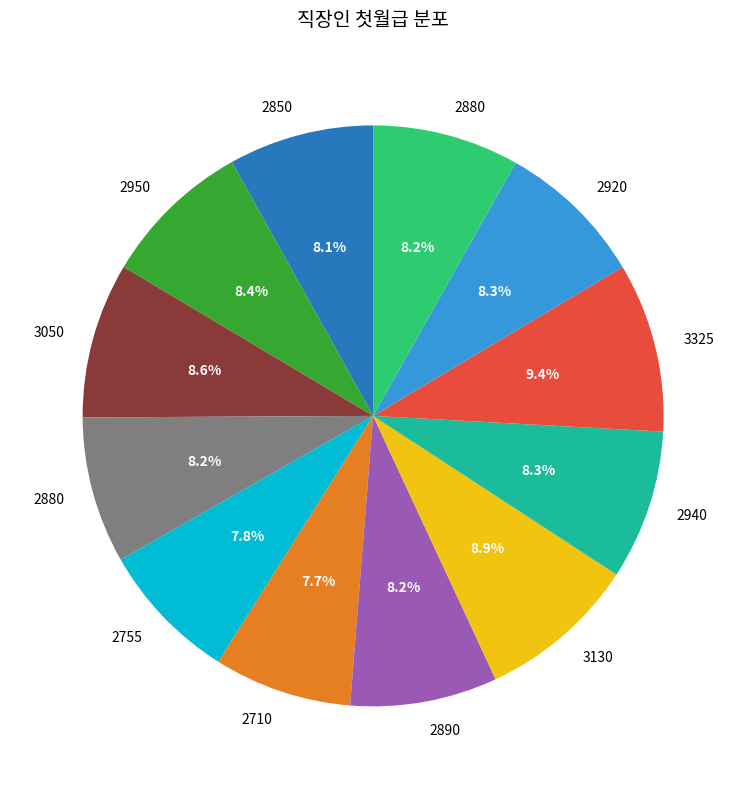

Does any single category account for the majority?

No